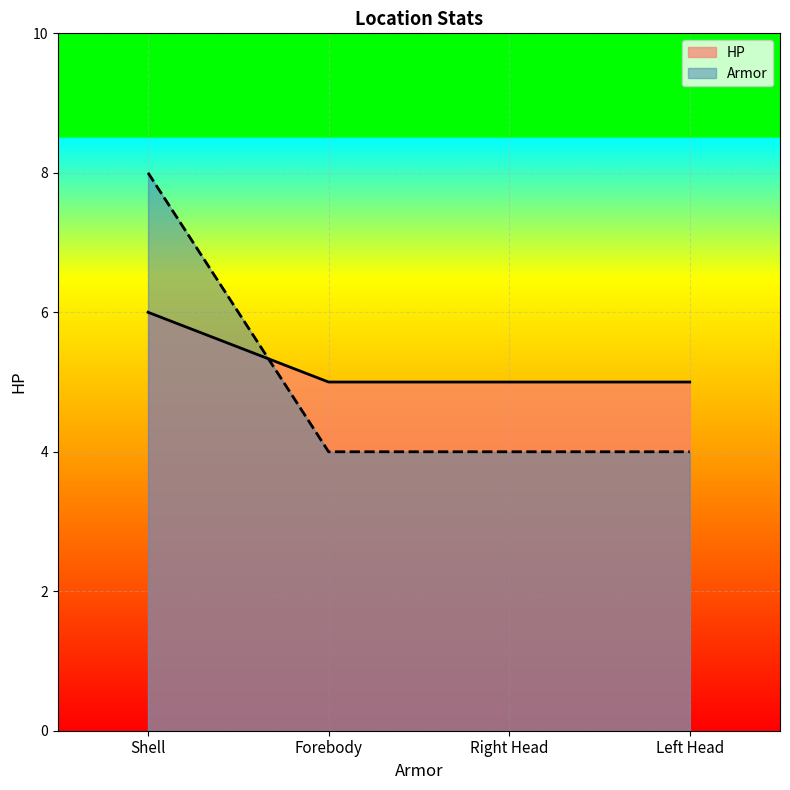

Is the value of HP at Shell greater than the value of Armor at Right Head?

Yes